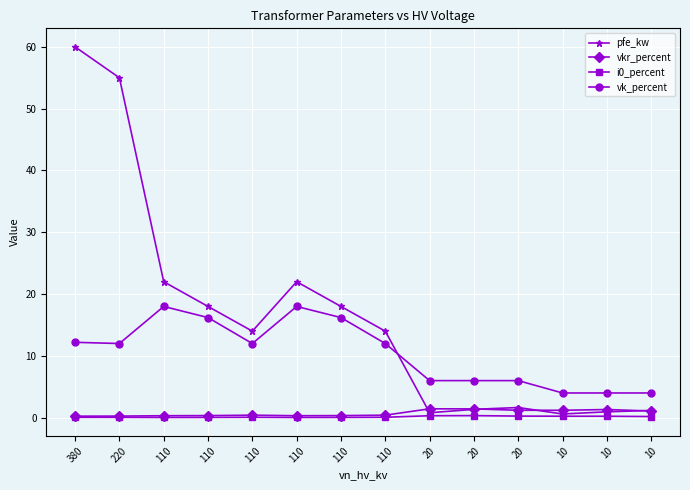

Does the chart display data point markers on the line(s)?

Yes